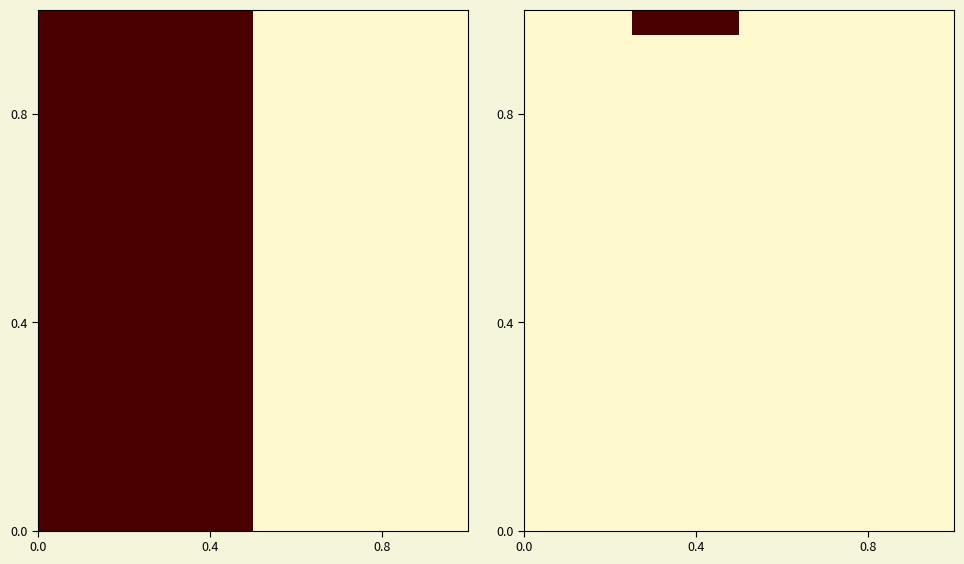

What is the maximum value shown in the chart?

1